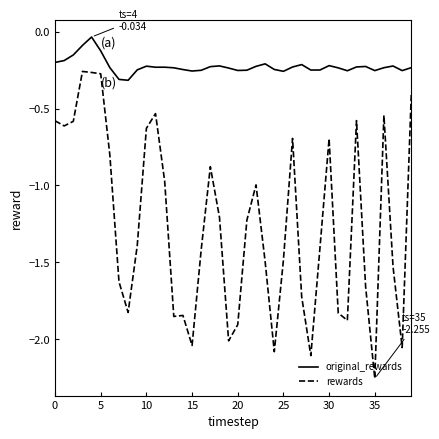

List the series in order of their peak value, lowest first.

rewards, original_rewards